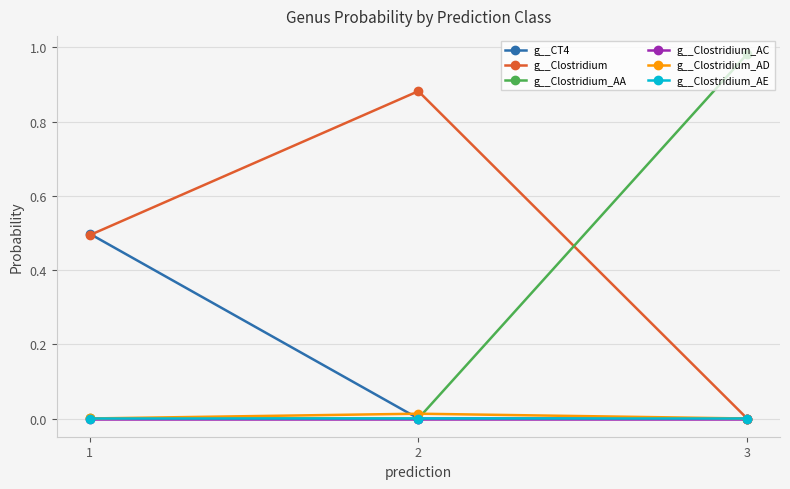

True or false: g__Clostridium_AA has a value of 0.0 at 1.

True